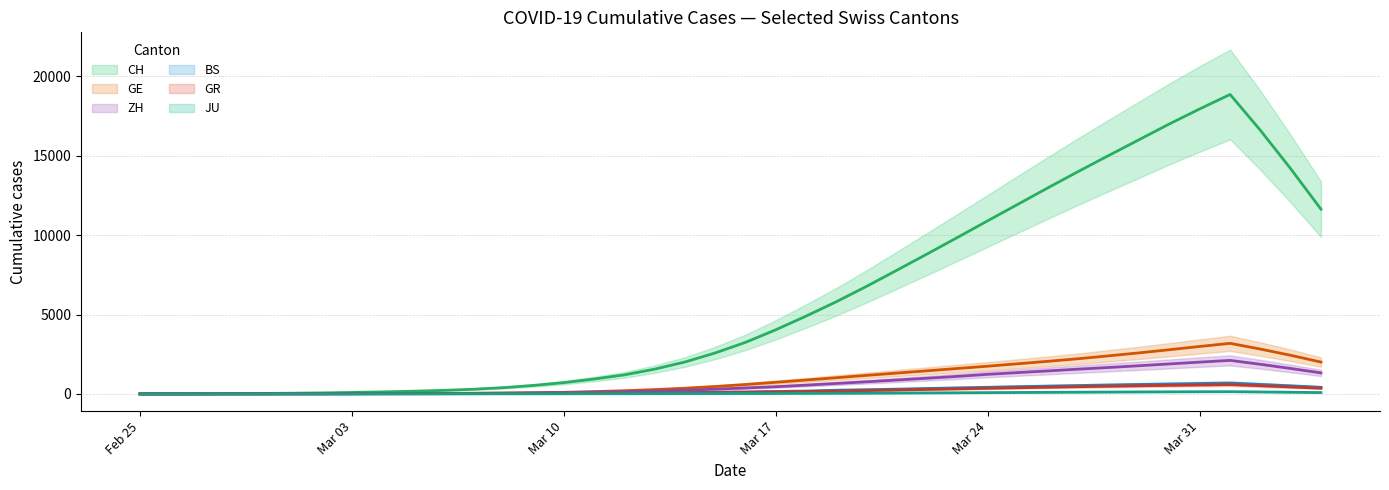

True or false: CH (trend) and GE (trend) cross at least once.

False